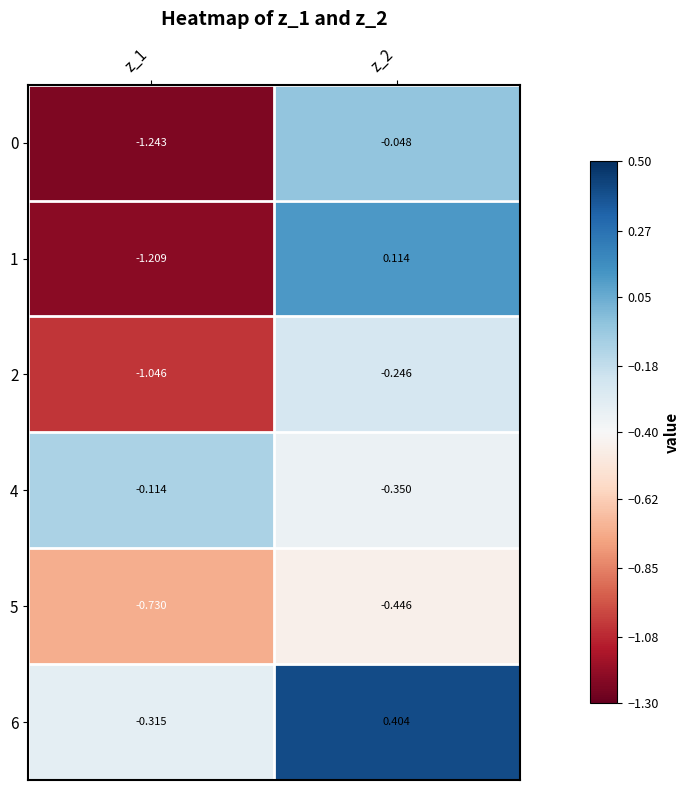

What is the minimum value shown in the chart?

-1.2